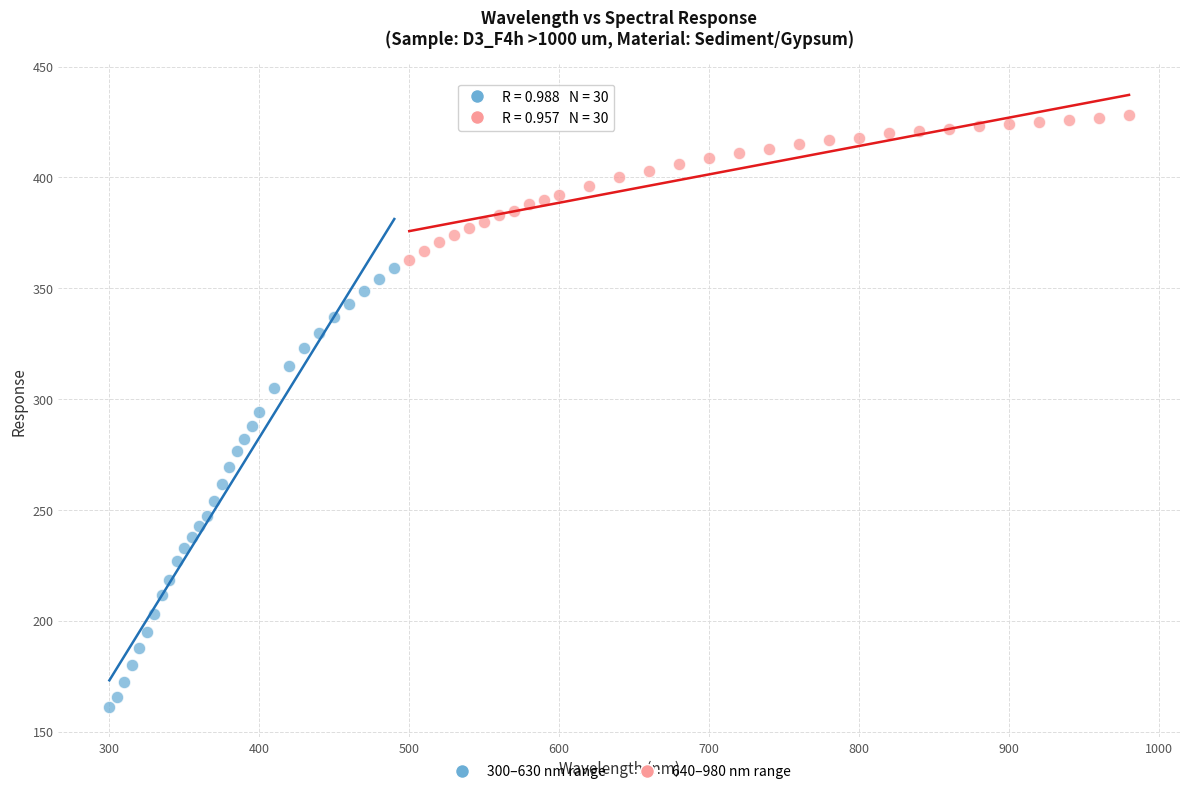

Which series reaches the minimum Y coordinate?

300–630 nm range